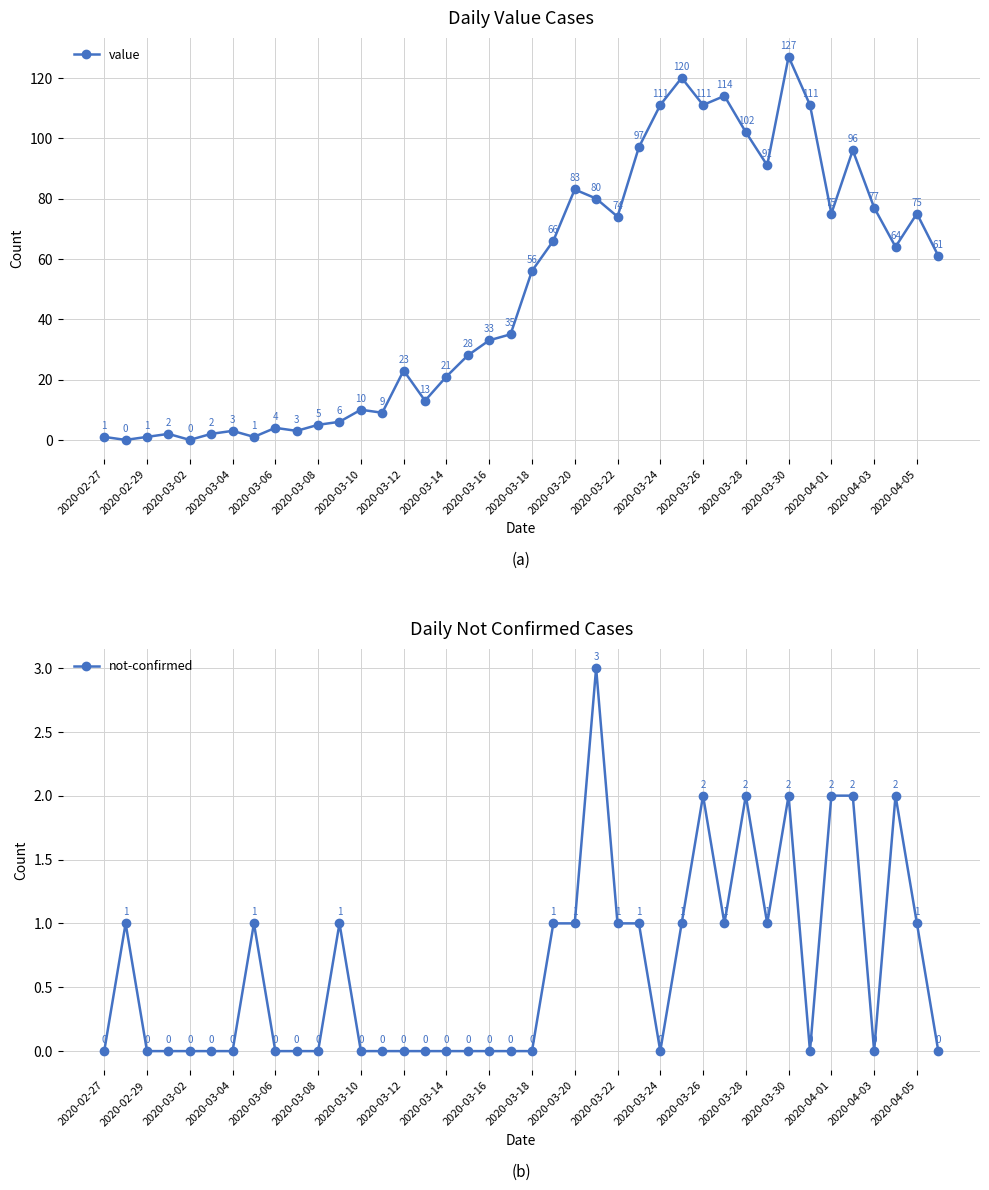

What is the maximum value for value?

127